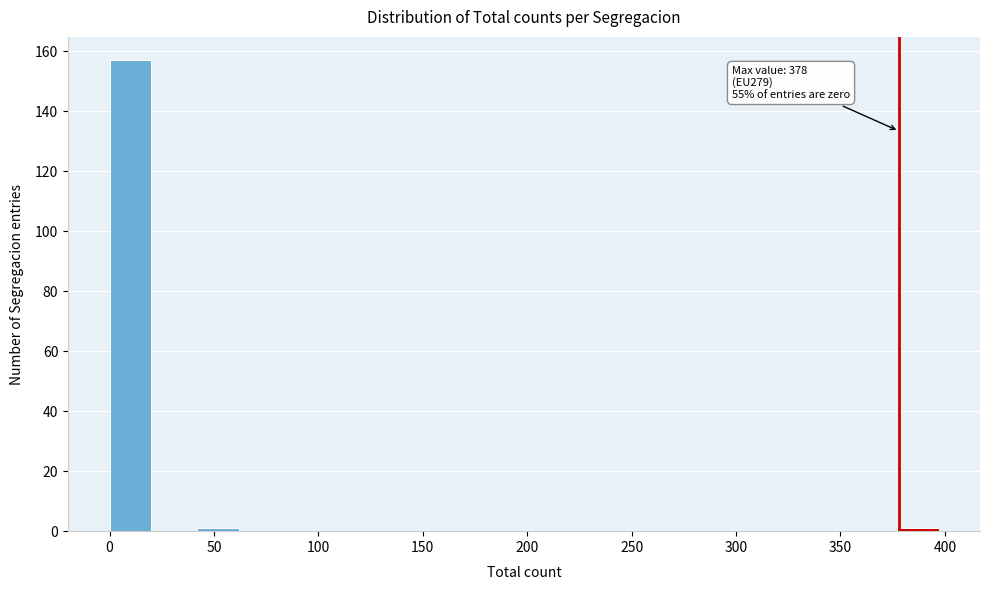

Over which range of the x-axis is the bar tallest?

0 to 20